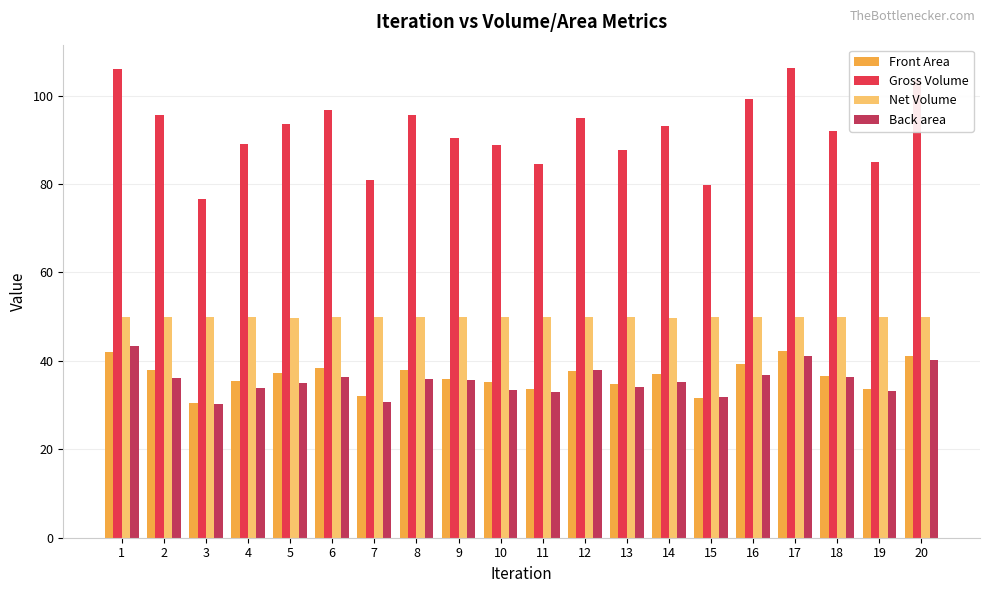

What is the highest value of the Front Area series?

42.1